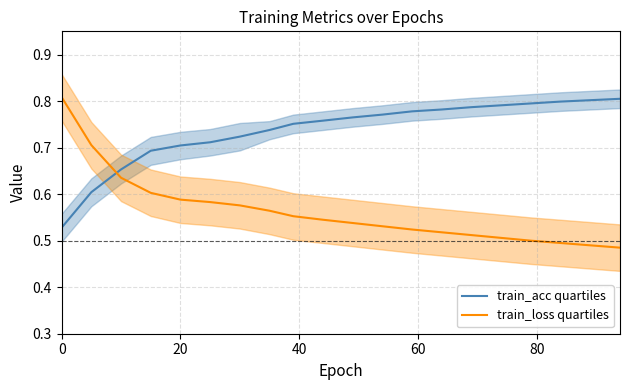

Does the chart display data point markers on the line(s)?

No